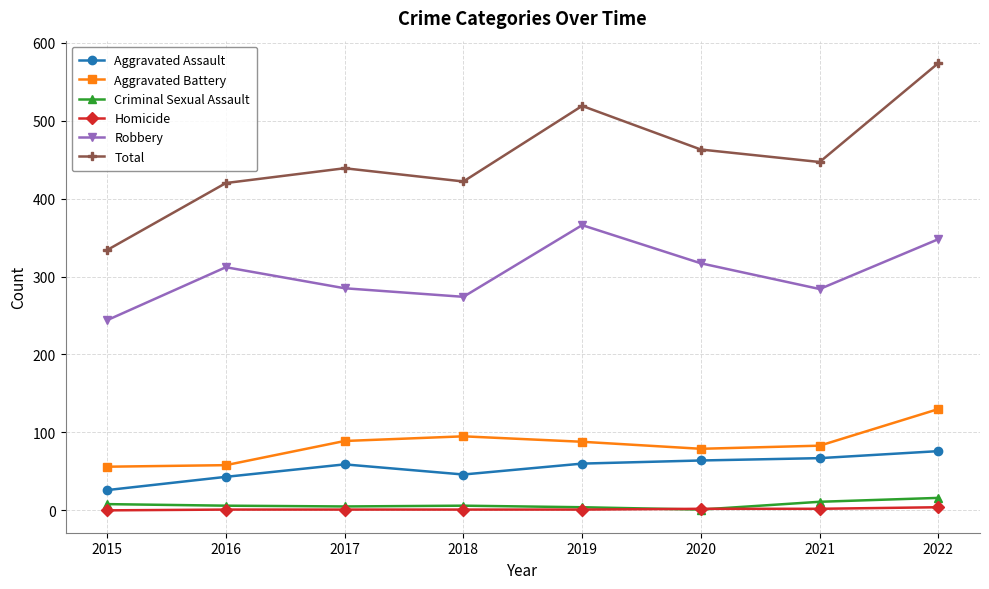

Is this an area chart (filled region under the line)?

No